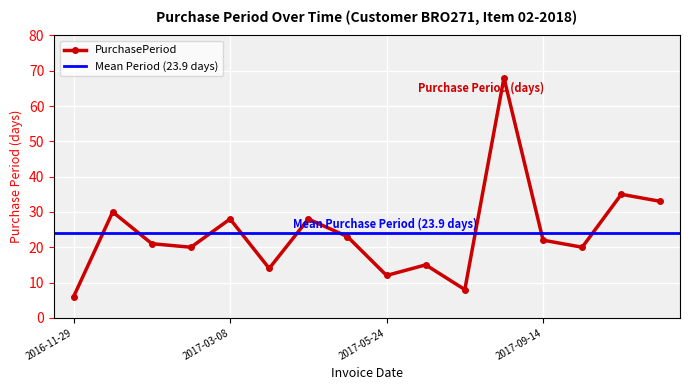

True or false: the data shows 14 at 2017-03-22.

True